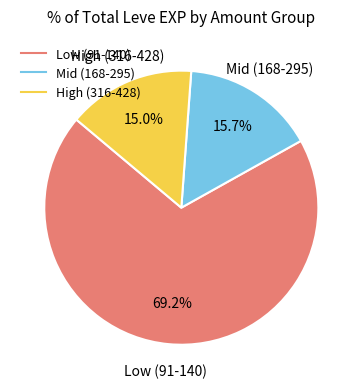

Is there any slice that represents more than half of the pie?

Yes